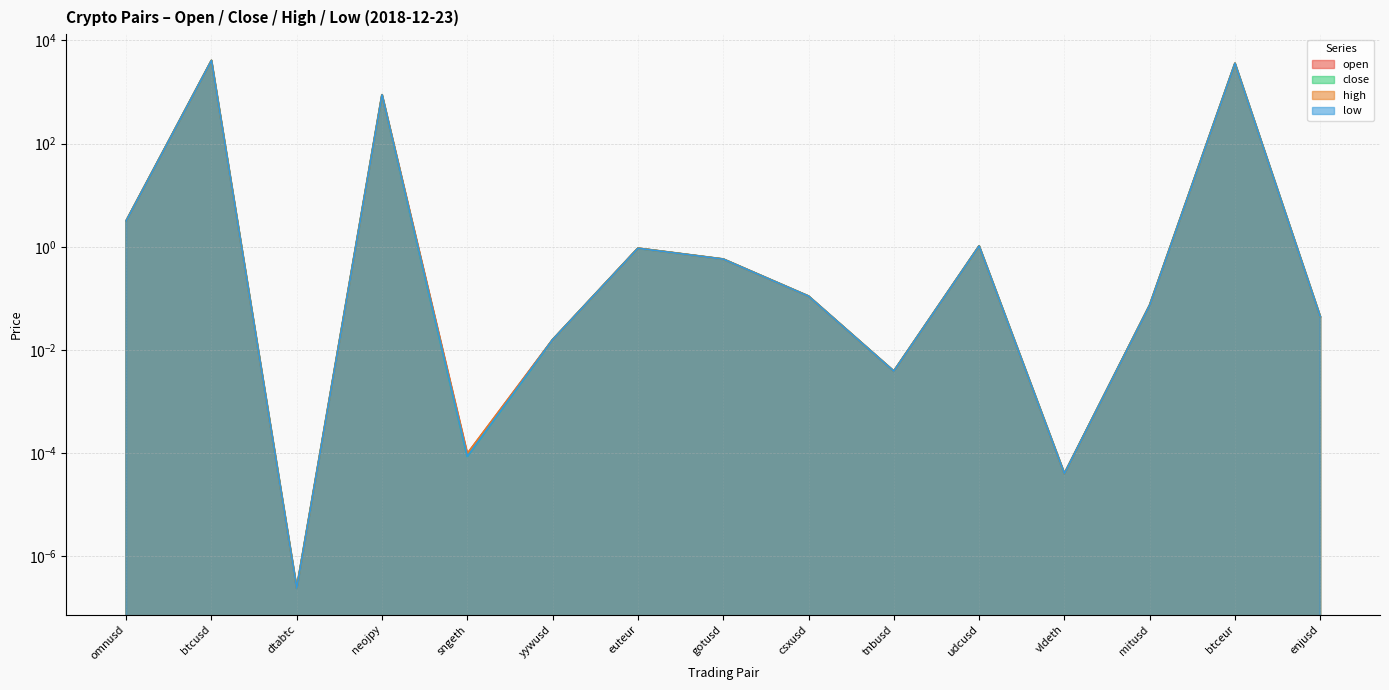

At which category is the sum across all series the highest?

btcusd